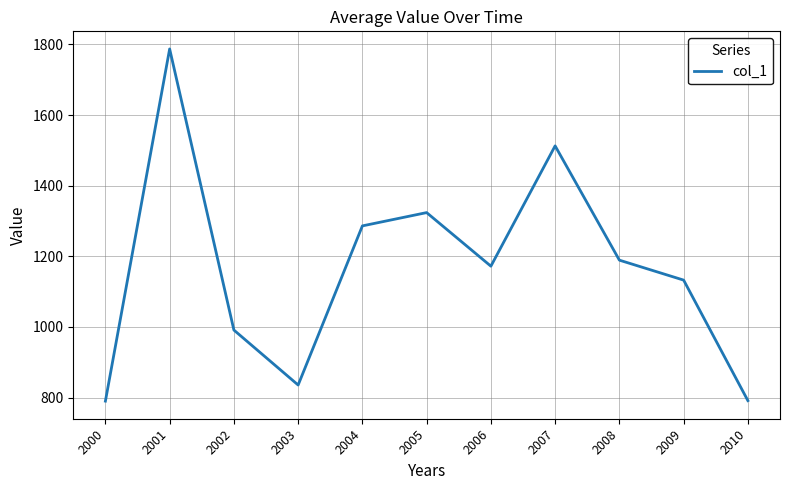

What is the minimum value shown in the chart?

789.9